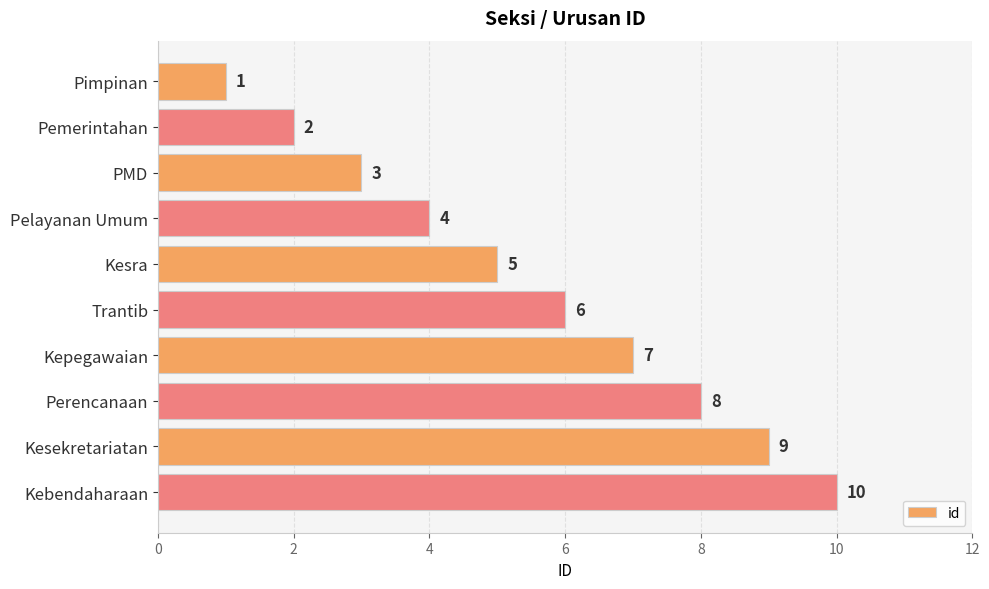

What is the label of the 5th bar from the top?

Kesra